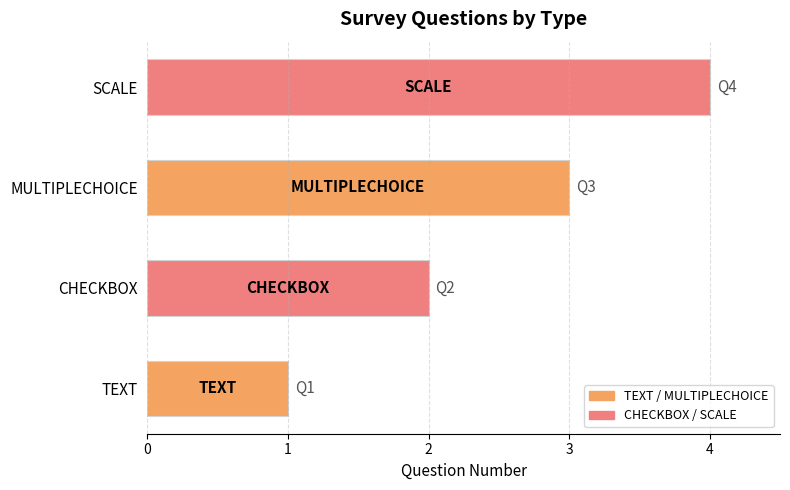

How many data points does each series have?

4